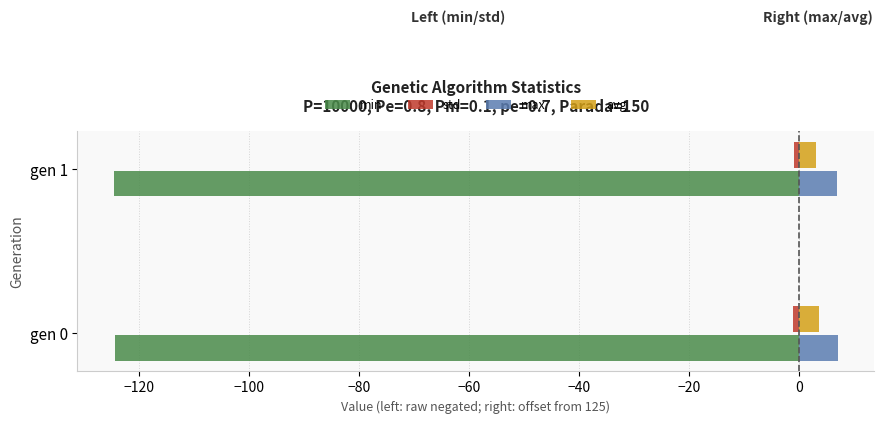

True or false: min has a value of -124.3 at gen 0.

True